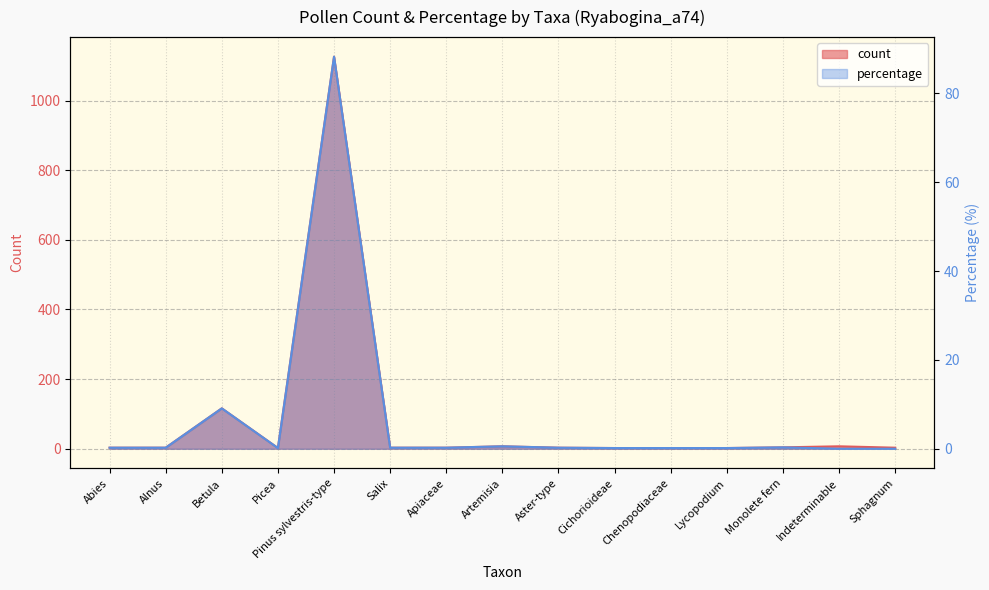

Reading left to right, list all the values displayed in this chart.

count: 3.0	3.0	116.0	2.0	1126.0	3.0	3.0	7.0	3.0	2.0	2.0	2.0	4.0	7.0	3.0
percentage: 0.2	0.2	9.1	0.2	88.2	0.2	0.2	0.5	0.2	0.2	0.2	0.2	0.3	0.0	0.0